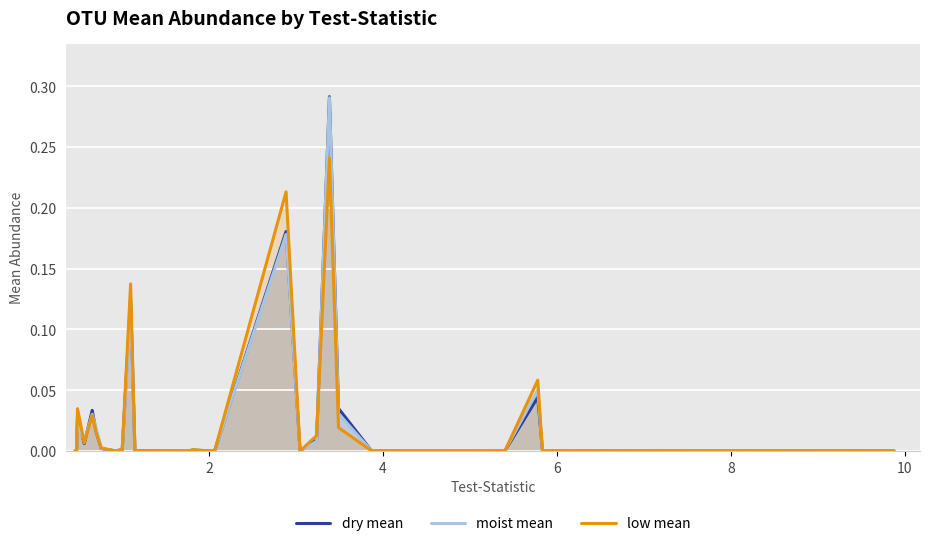

How many positive values does the low mean series have?

27